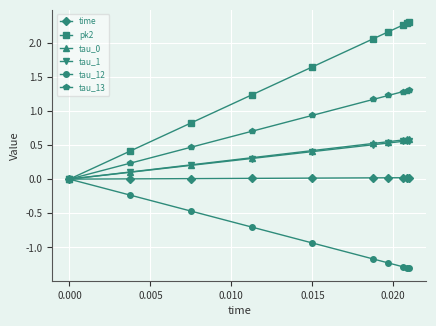

What is the lowest value of the tau_12 series?

-1.3